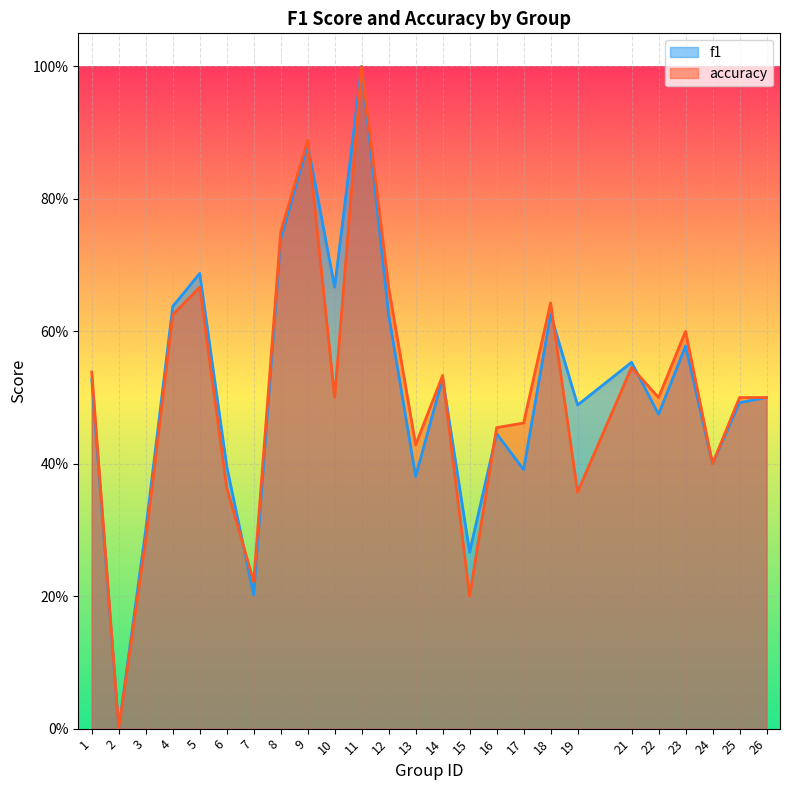

What is the sum of all accuracy values?

12.6